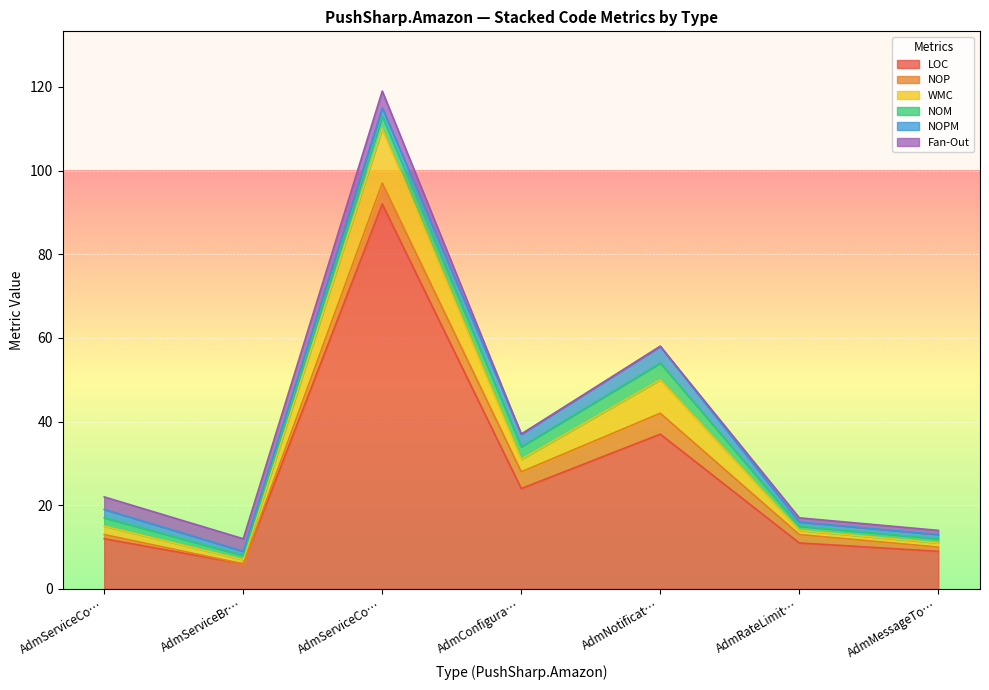

How many lines are shown in the chart?

6